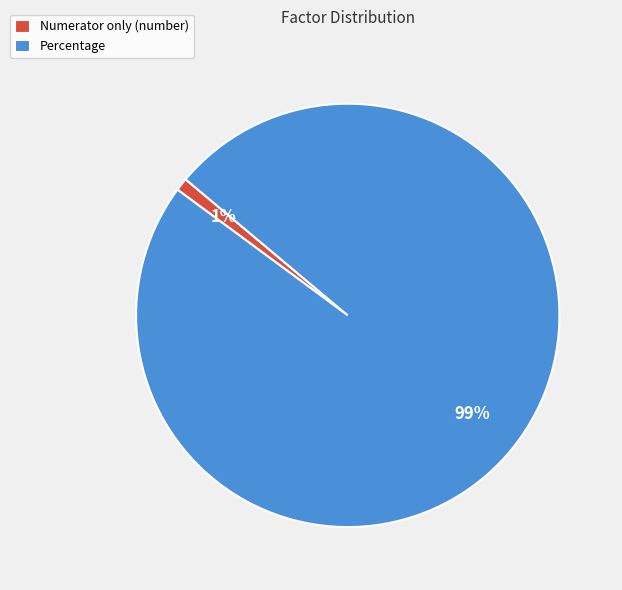

To the nearest percent, what is the combined percentage of Numerator only (number) and Percentage?

100%